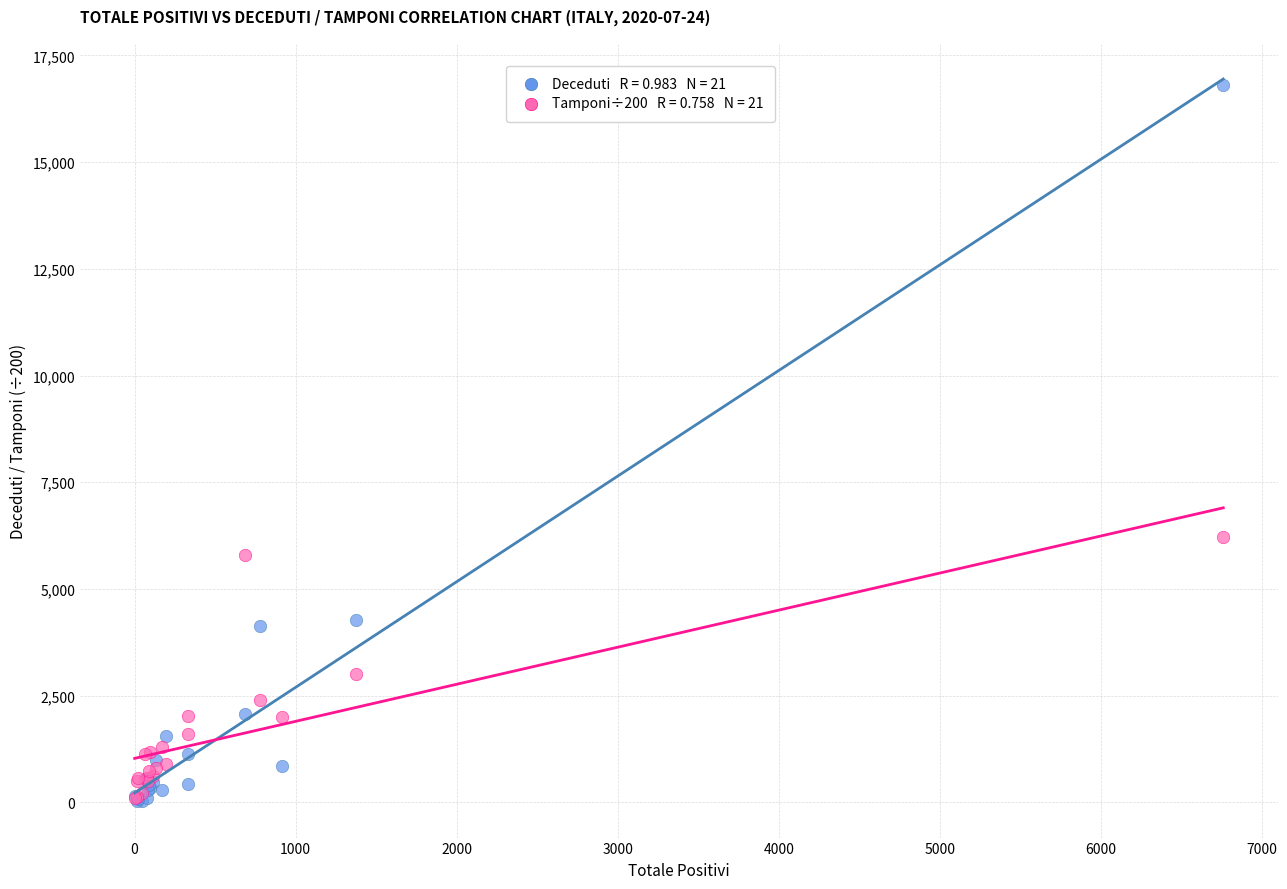

Across all series, what Y value is closest to 8412?

6213.9